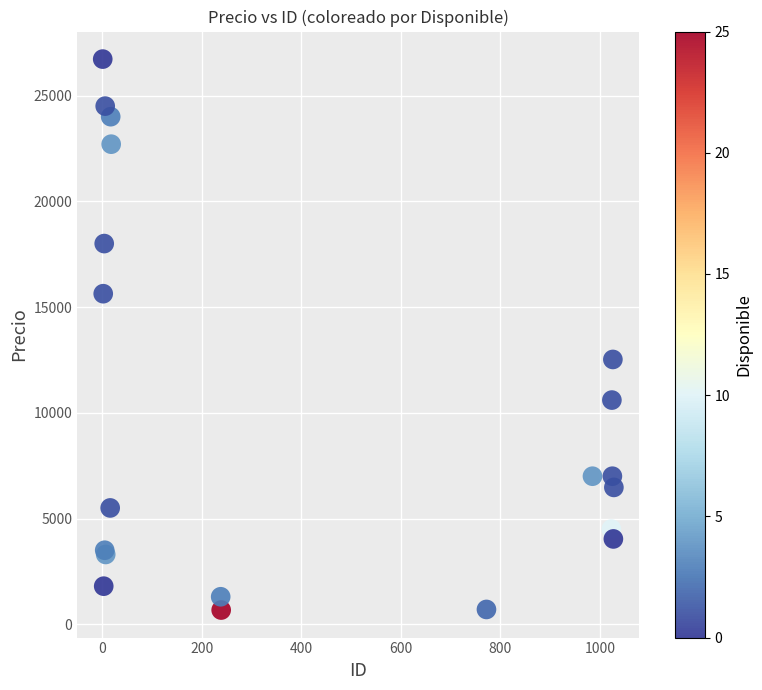

What Y value in the scatter plot is closest to 13697?

12521